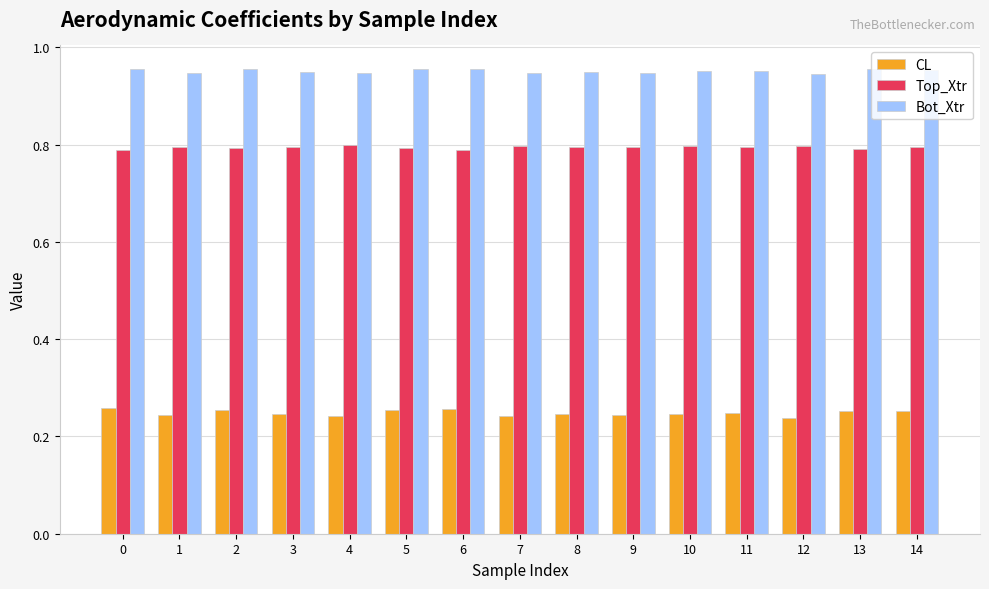

What is the sum of the Bot_Xtr values at 3 and 2?

1.9